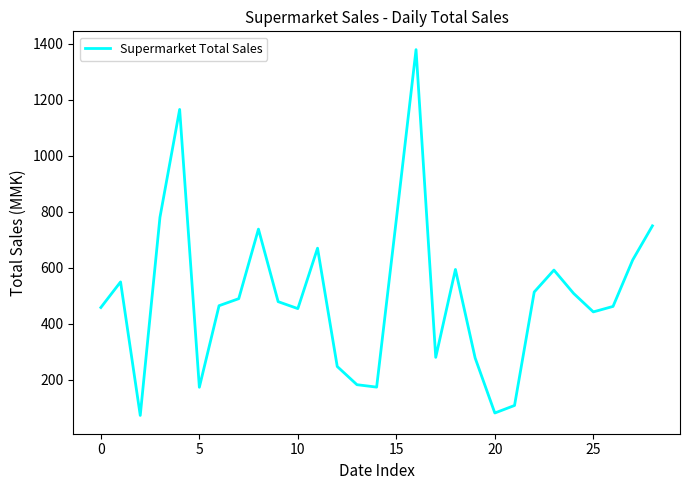

How many interior local peaks (higher than both neighbors) does the data have?

7